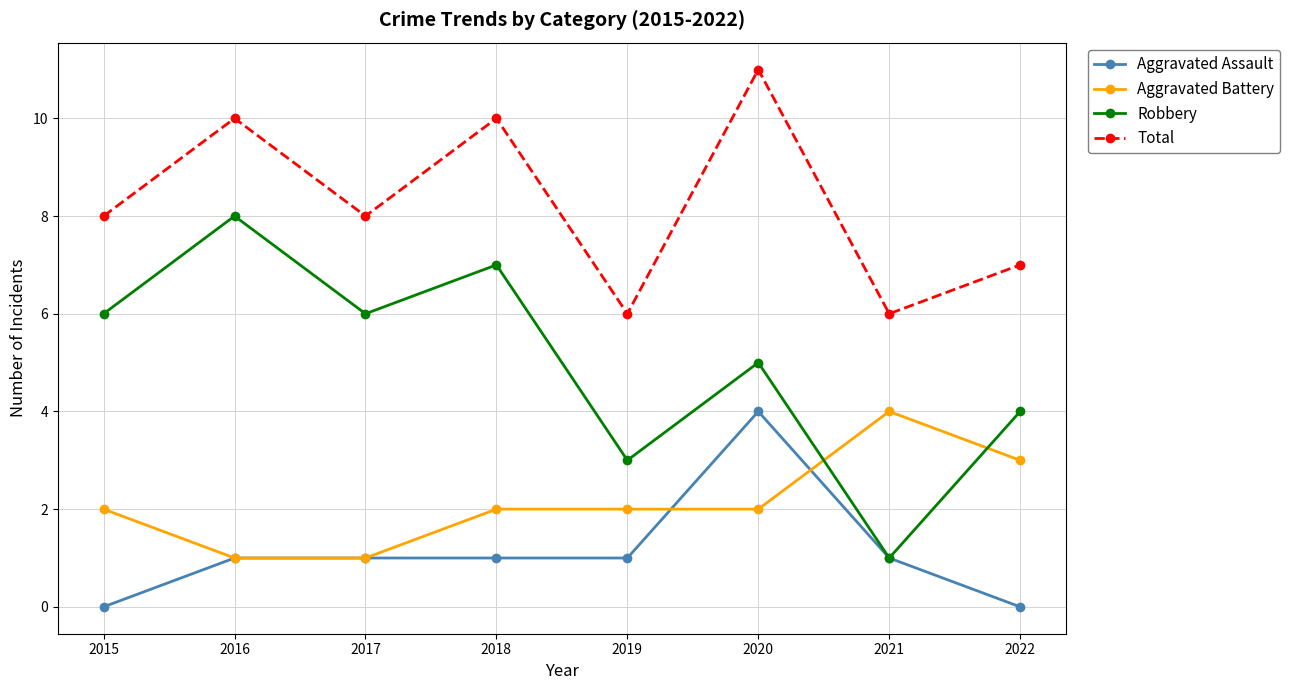

Read the Robbery value at 2015.

6